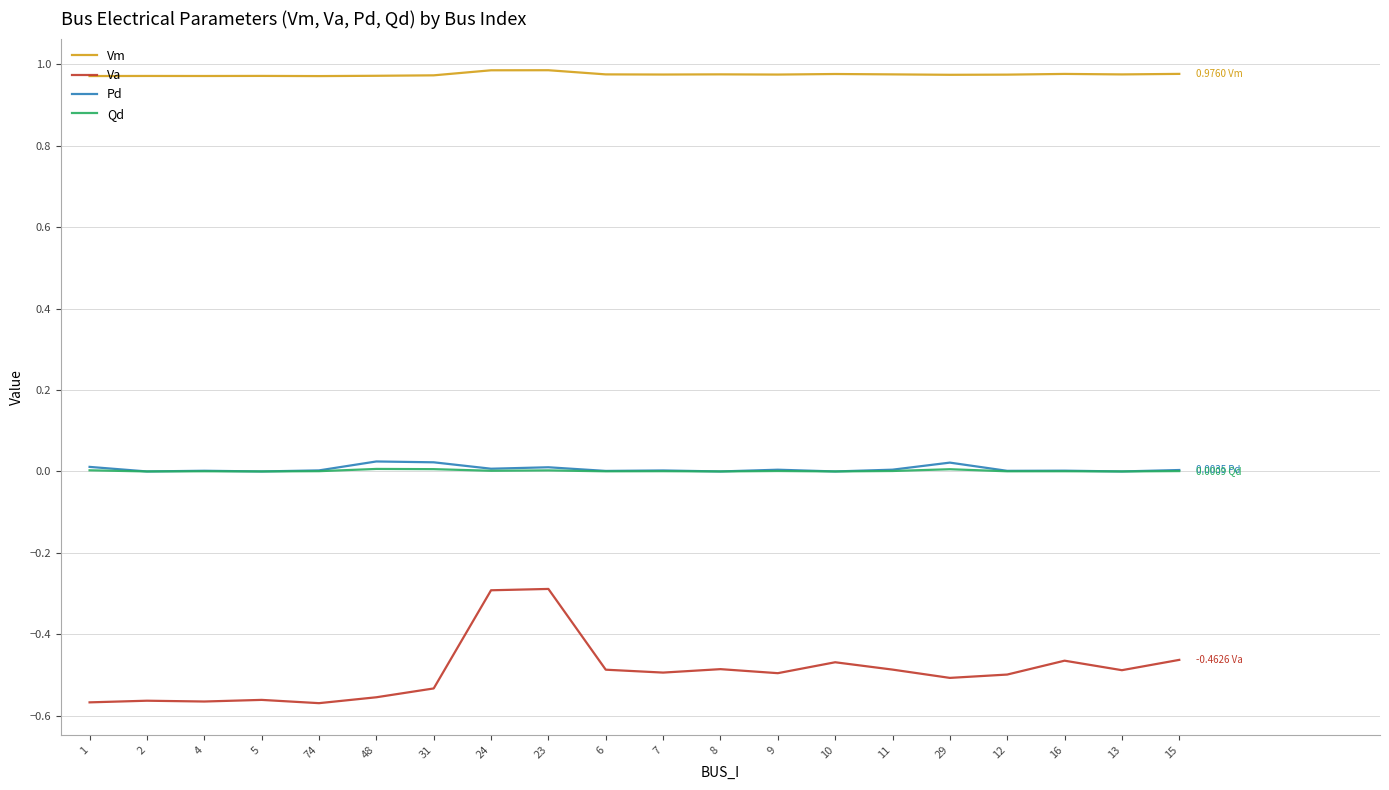

True or false: Va and Vm cross at least once.

False